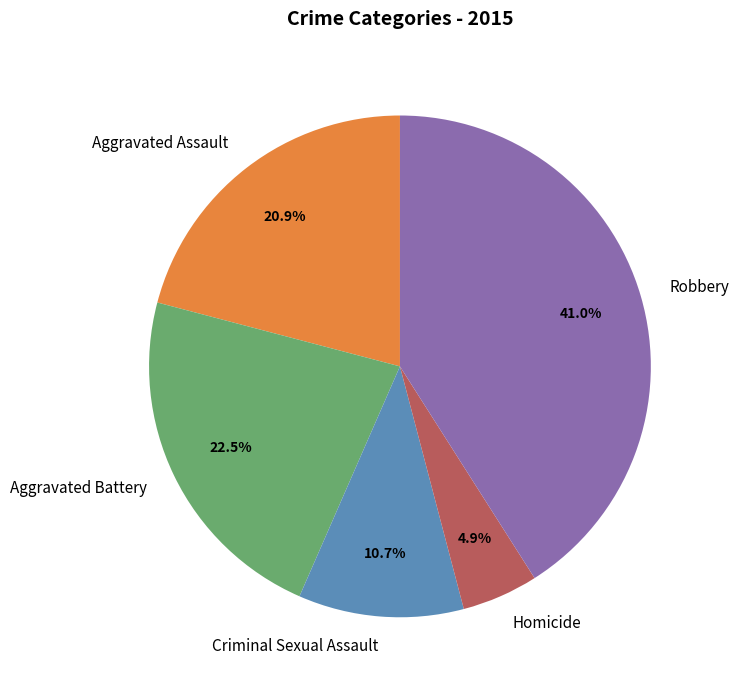

To the nearest percent, what is the difference between the largest and smallest slice percentages?

36%